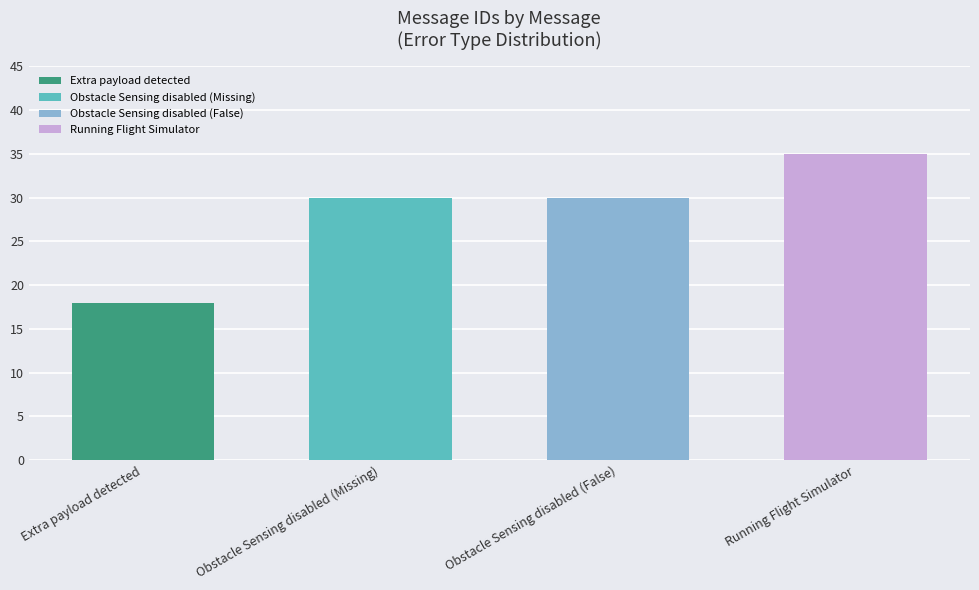

Read the value at Extra payload detected, to the nearest 10.

20